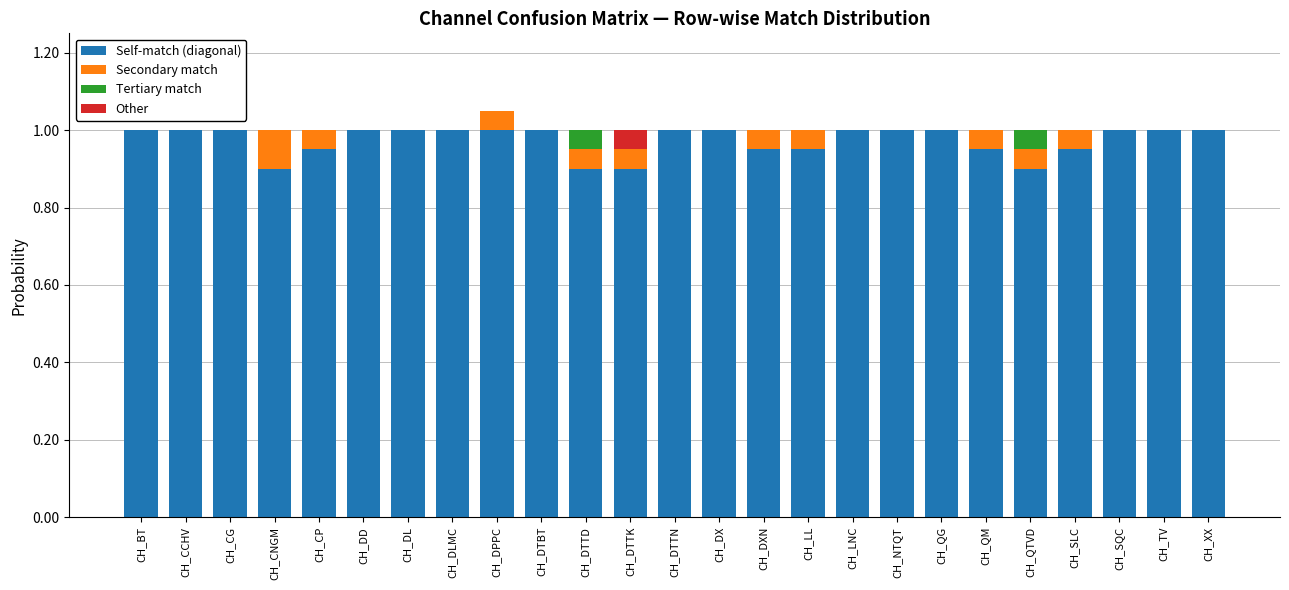

What is the total value across all series at CH_BT?

1.0